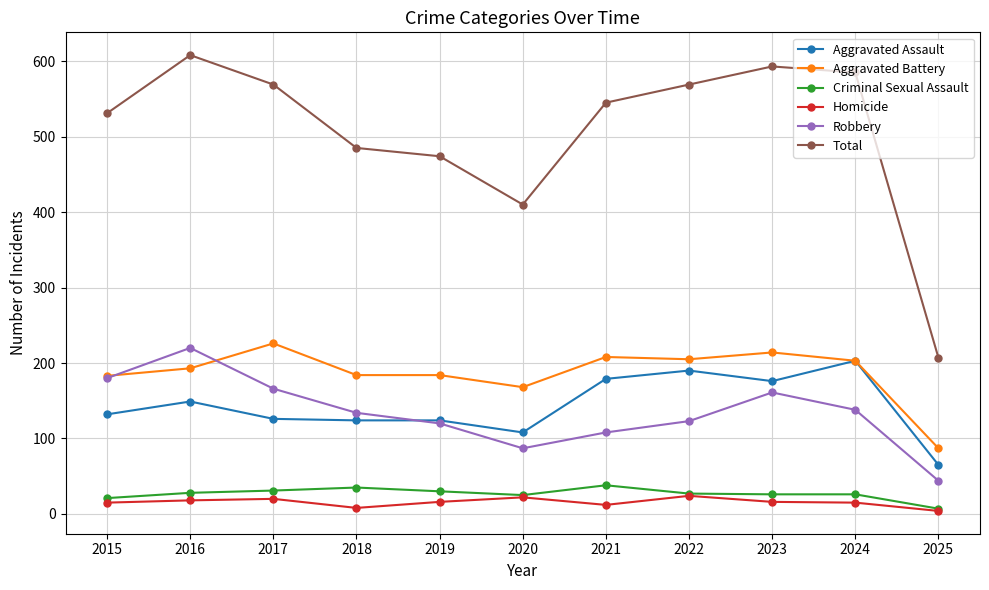

Is it true that Aggravated Assault equals 144 at 2020?

False